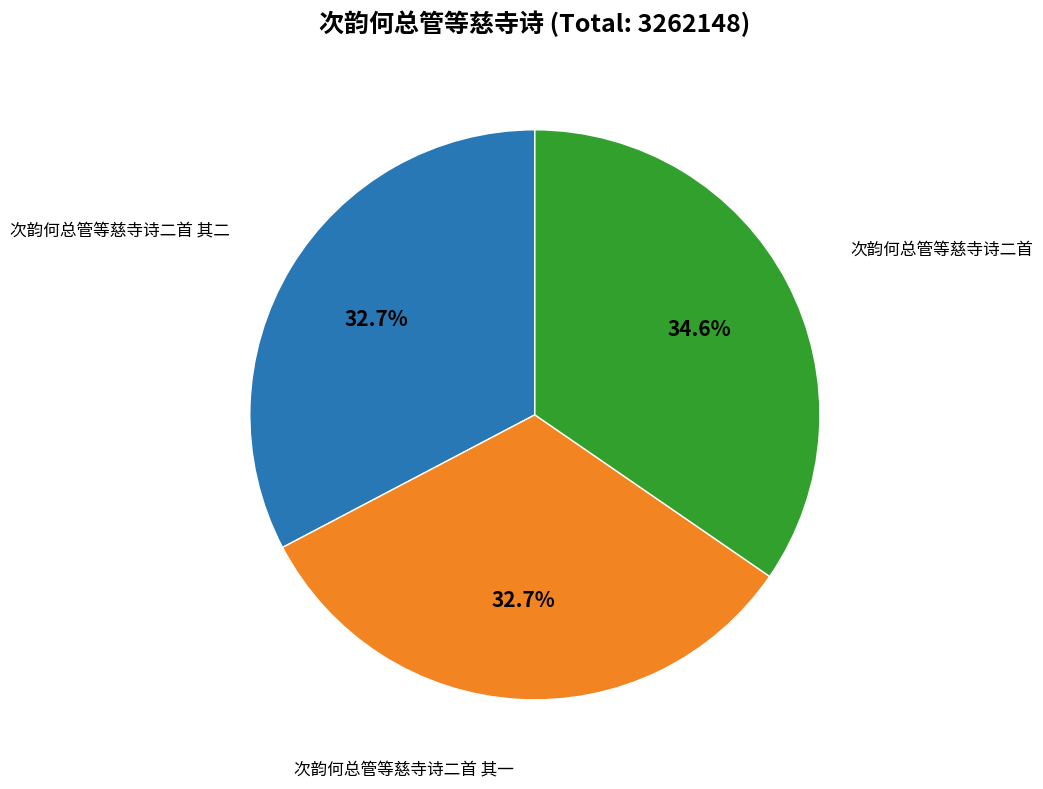

Is there any slice that represents more than half of the pie?

No